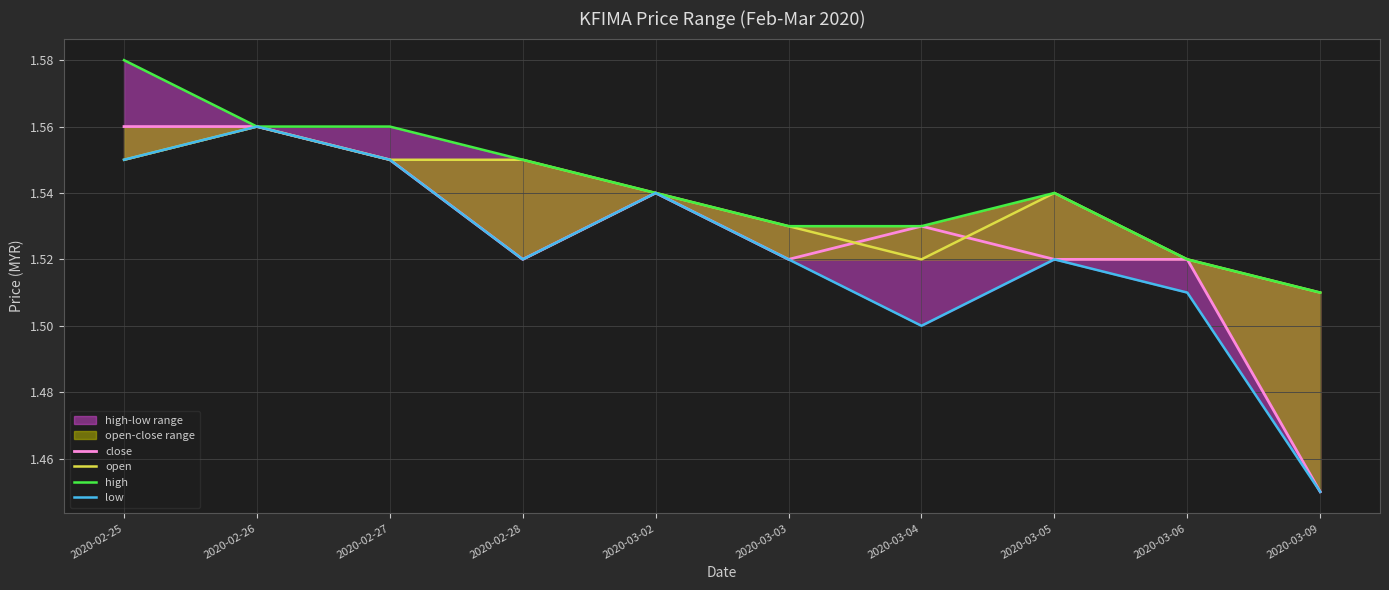

At which category is the sum across all series the highest?

2020-02-25